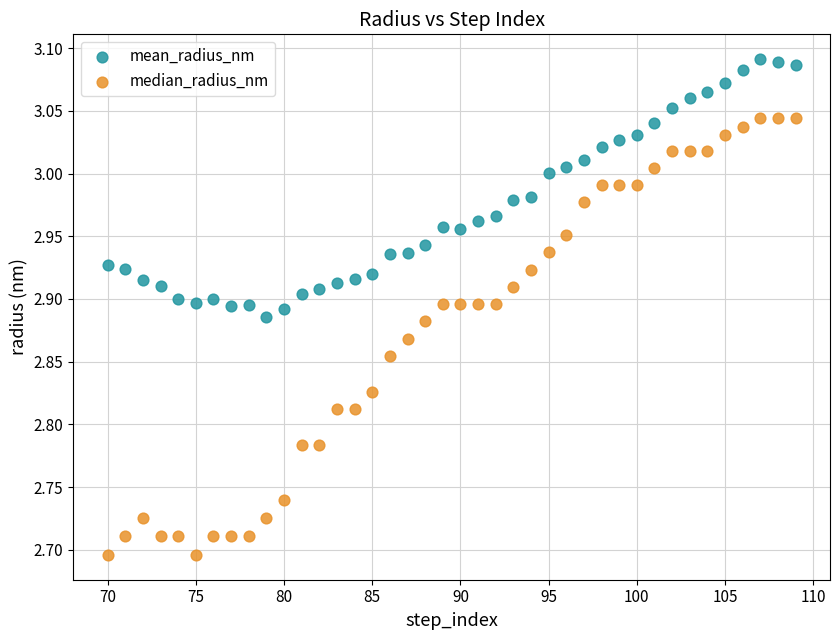

What are all the series names shown in the legend?

mean_radius_nm, median_radius_nm